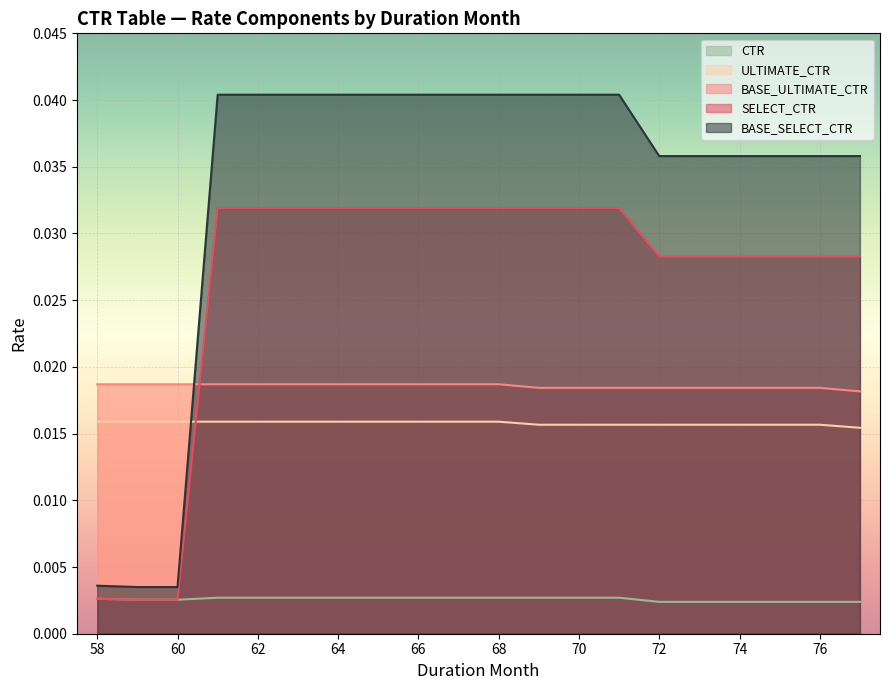

Is it true that ULTIMATE_CTR equals 0.0 at 70?

False